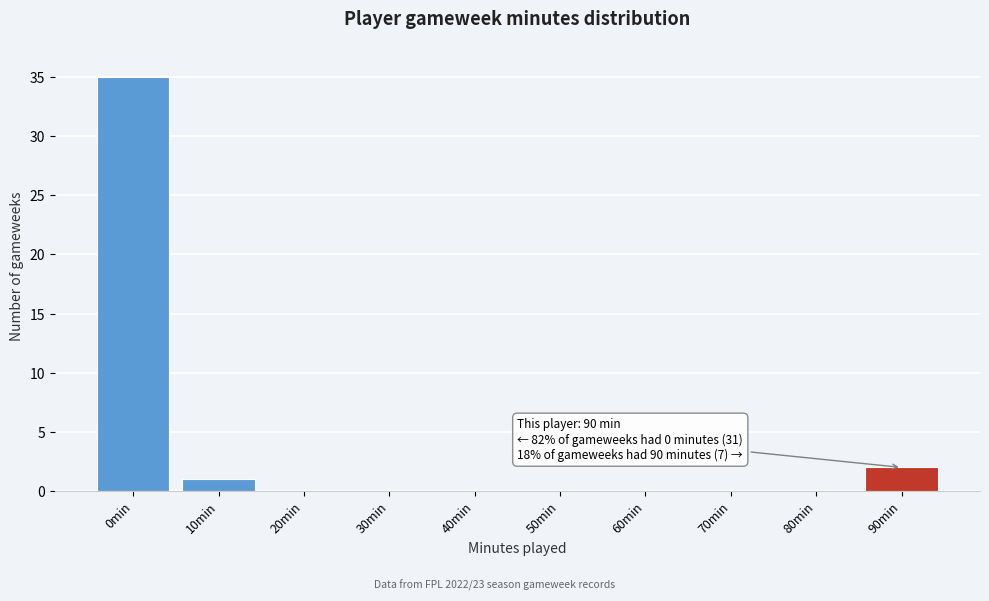

Reading left to right, transcribe all the data shown in this chart.

0min=35	10min=1	20min=0	30min=0	40min=0	50min=0	60min=0	70min=0	80min=0	90min=2